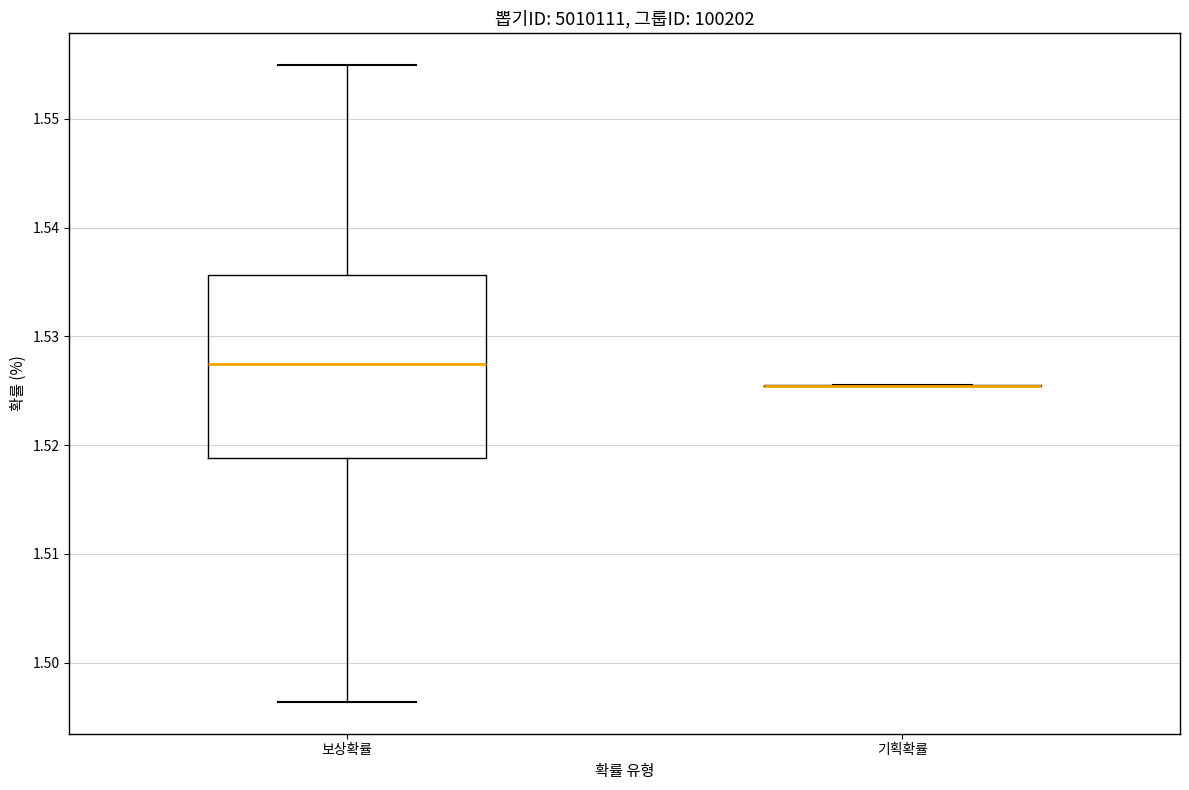

Reading left to right, transcribe this box plot: for each box, give where its median line is, the range the box spans, and where its two whiskers end, as read against the y-axis. The values are not printed on the chart, so give them approximately, as read against the axis.

보상확률: median 1.528, box 1.519 to 1.536, whiskers 1.496 to 1.555
기획확률: box collapsed to a line at 1.525, whiskers 1.525 to 1.526